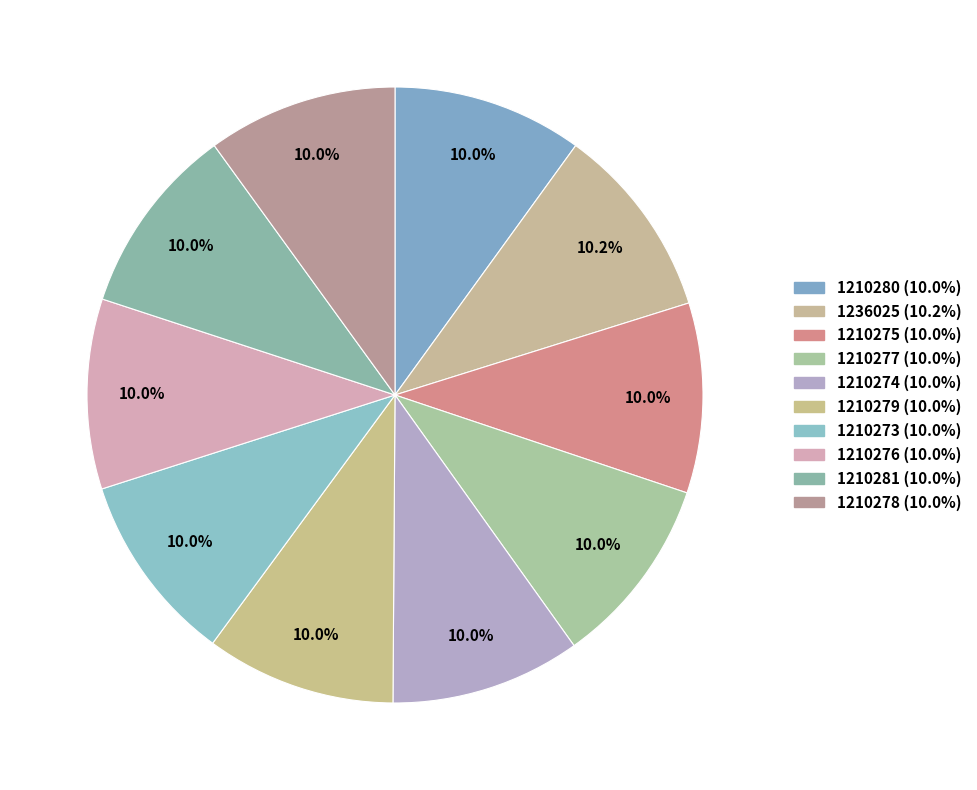

To the nearest percent, what is the combined percentage of 1210281 and 1210279?

20%